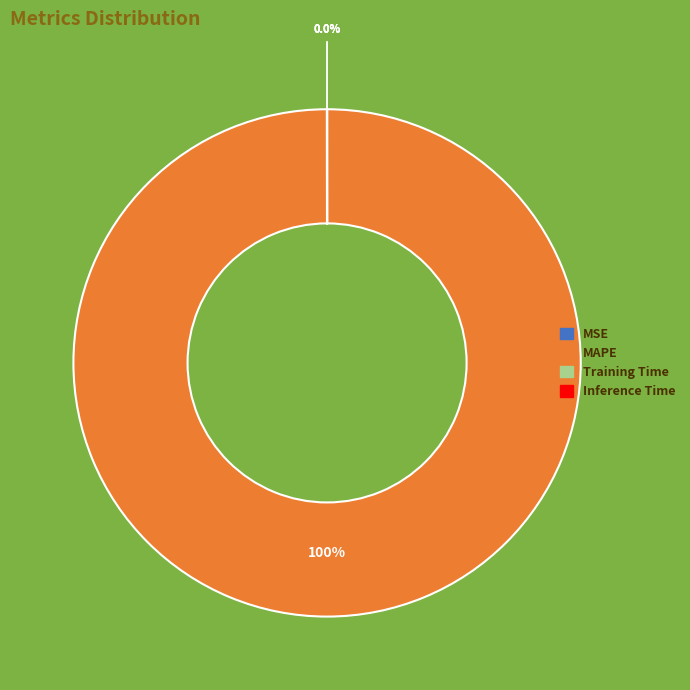

To the nearest percent, what is the average slice percentage?

25%